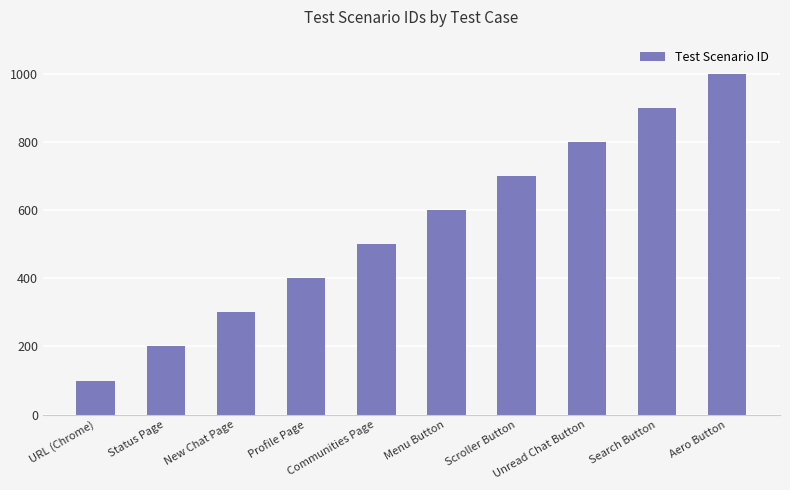

What is the change in value from Scroller Button to Aero Button?

+300